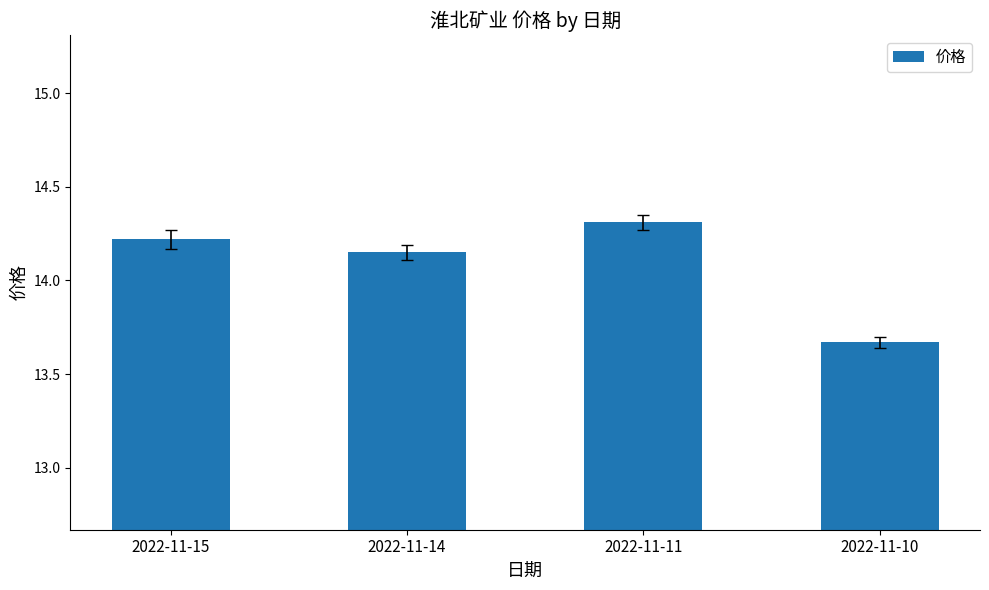

What is the sum of all values?

56.4